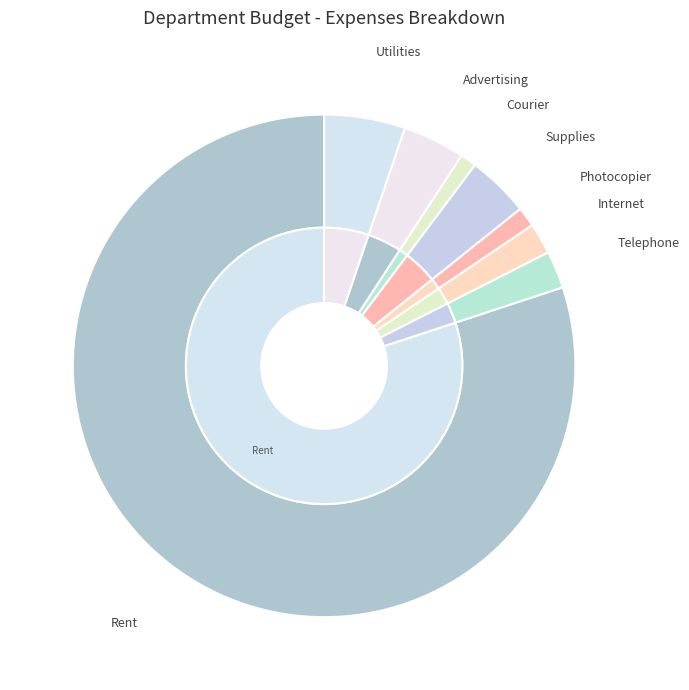

To the nearest percent, what portion does Telephone represent?

2%